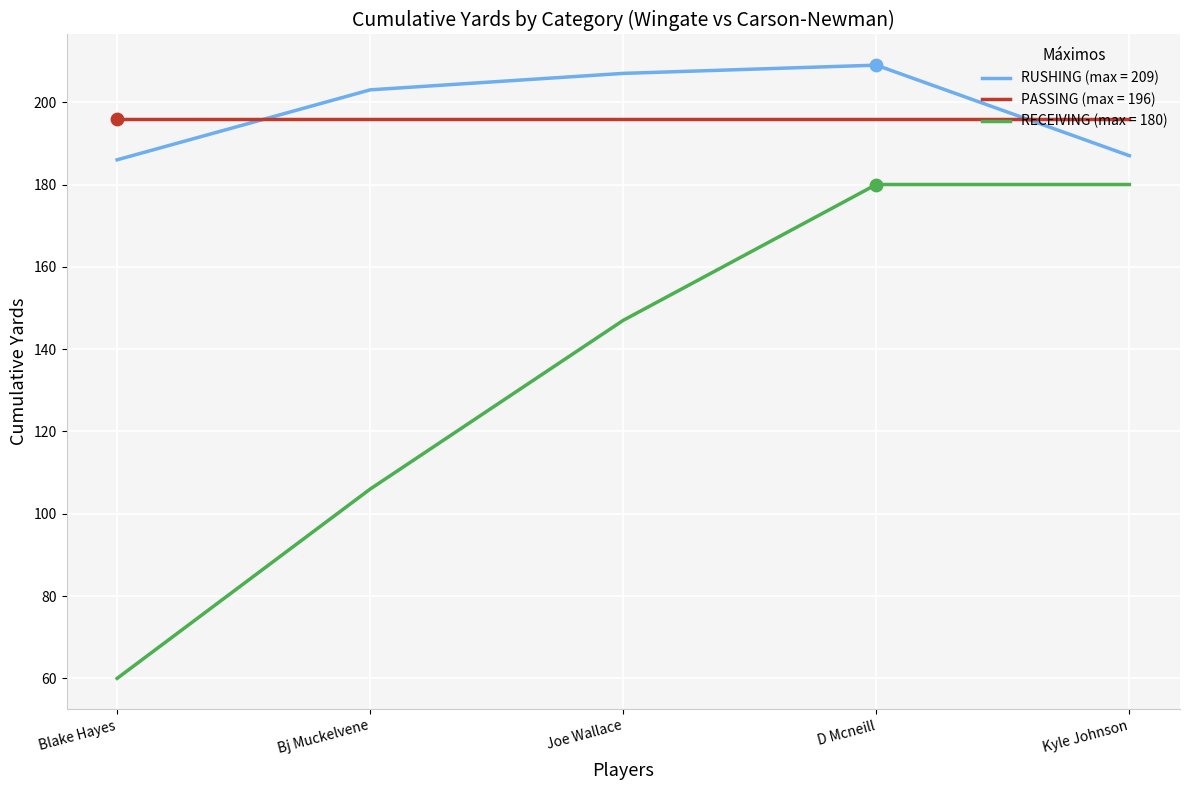

What is the spread (max minus min) of values at Bj Muckelvene?

97